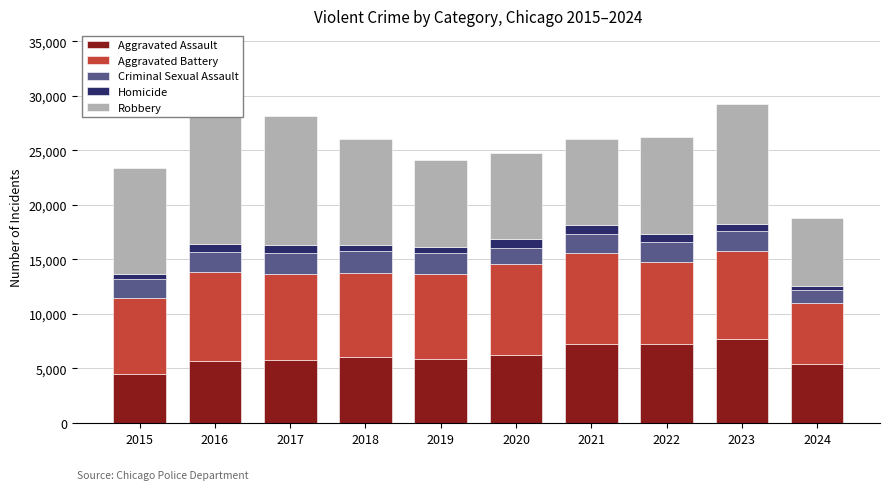

What is the greatest value displayed?

11960